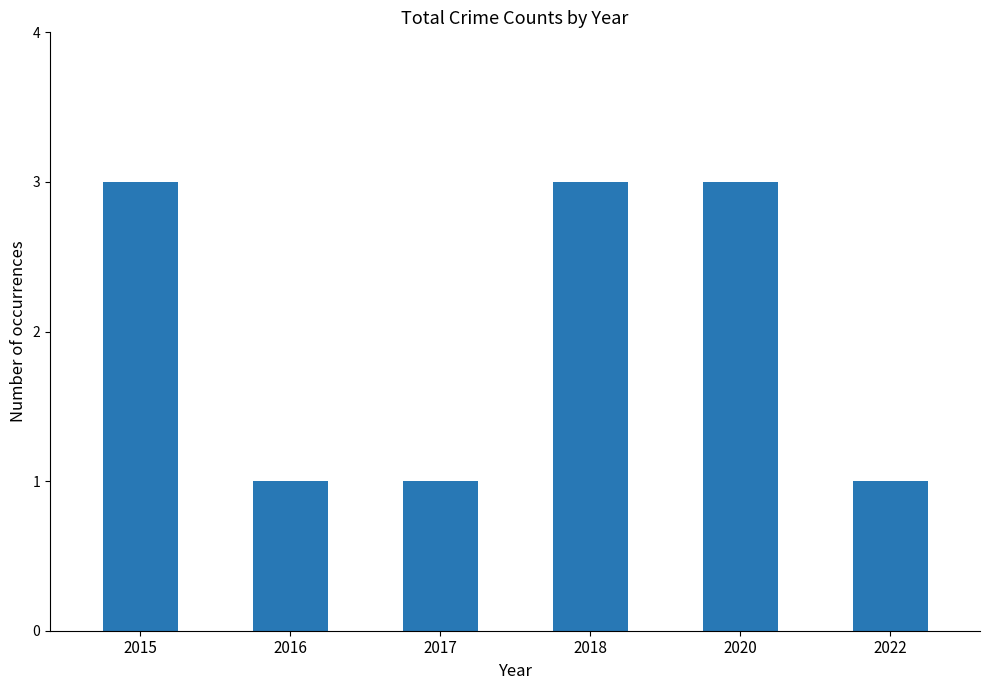

What is the sum of all values?

12